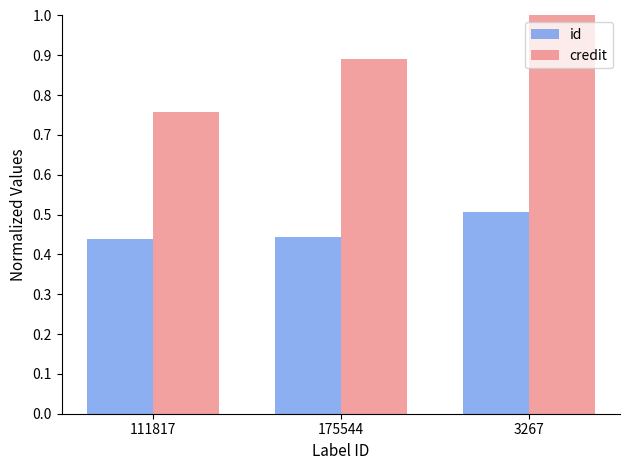

Rank the series by their average value, from highest to lowest.

credit, id